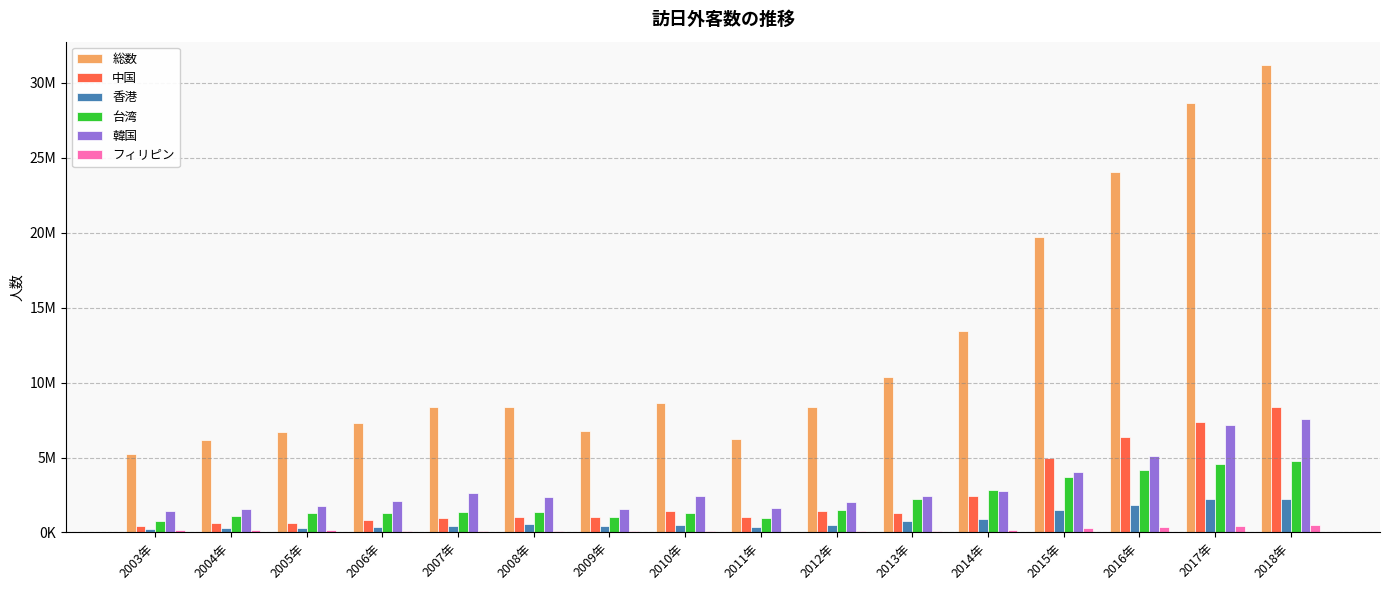

What is the minimum value shown in the chart?

63099